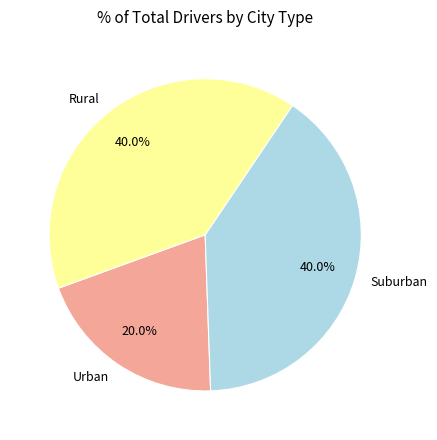

Count the number of slices in the pie.

3